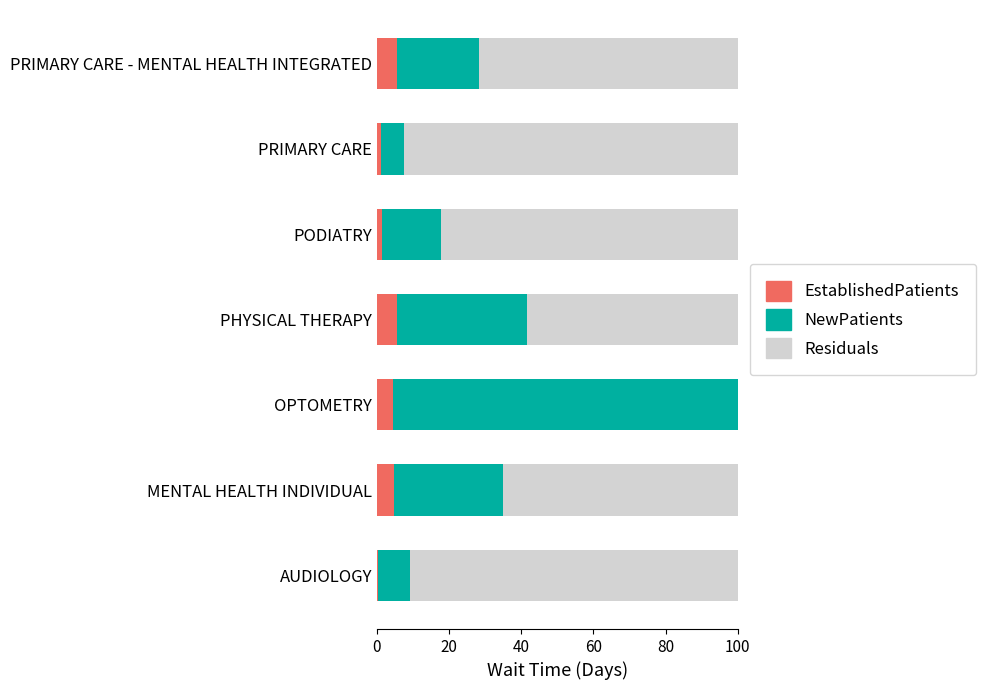

What is the highest value of the EstablishedPatients series?

5.7